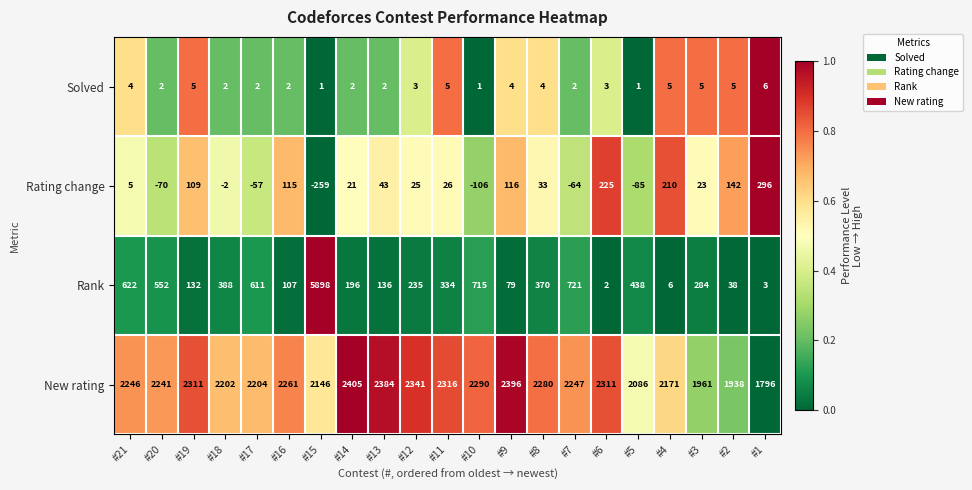

Is it true that New rating equals 2384 at #13?

True